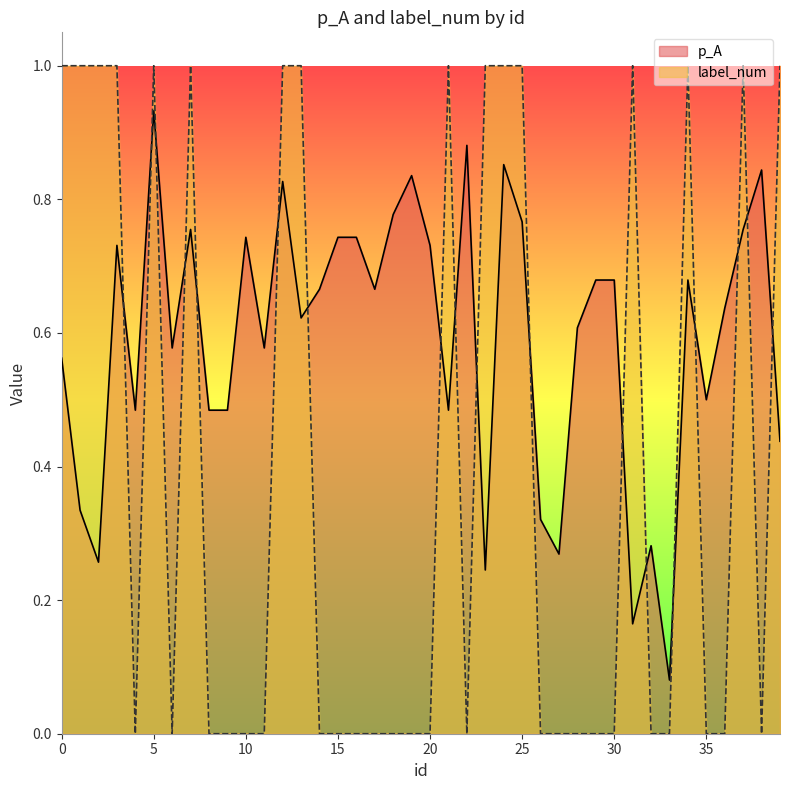

The value of label_num at 38 is 0.0. True or false?

True